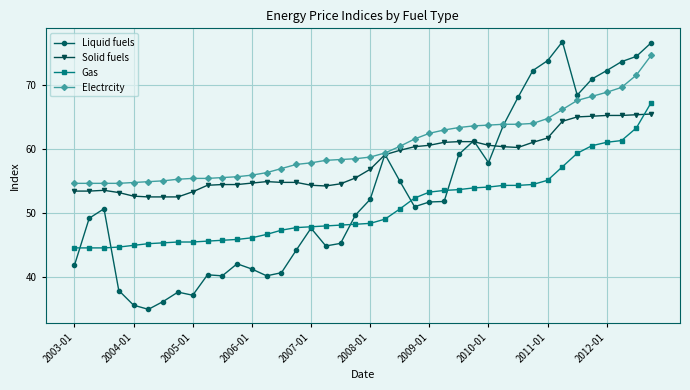

What is the maximum value shown in the chart?

76.8